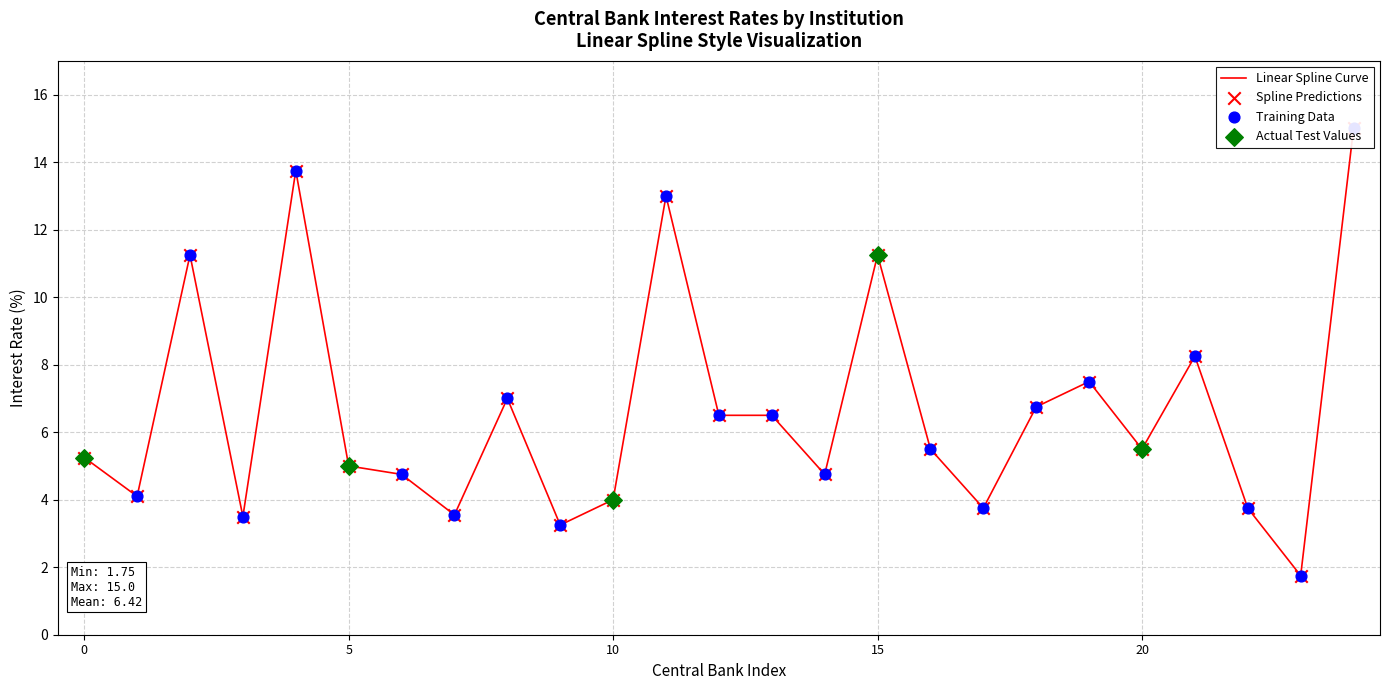

Approximately how many times larger is the value at British BoE compared to Czech CNB?

0.7